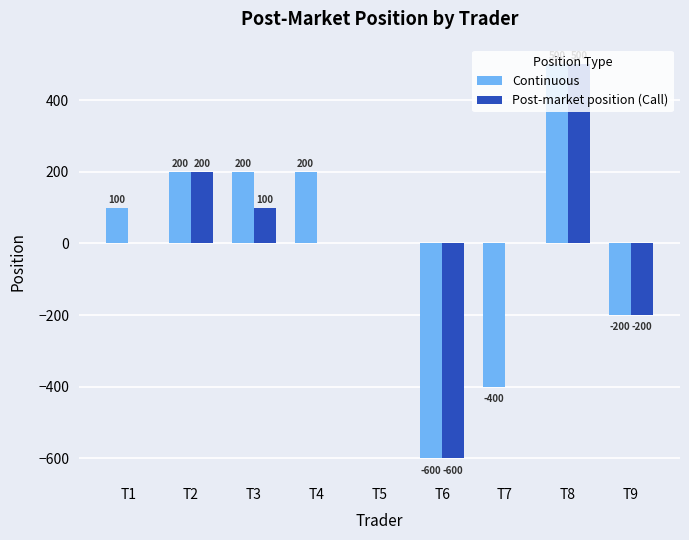

The value of Post-market position (Call) at T9 is -329. True or false?

False